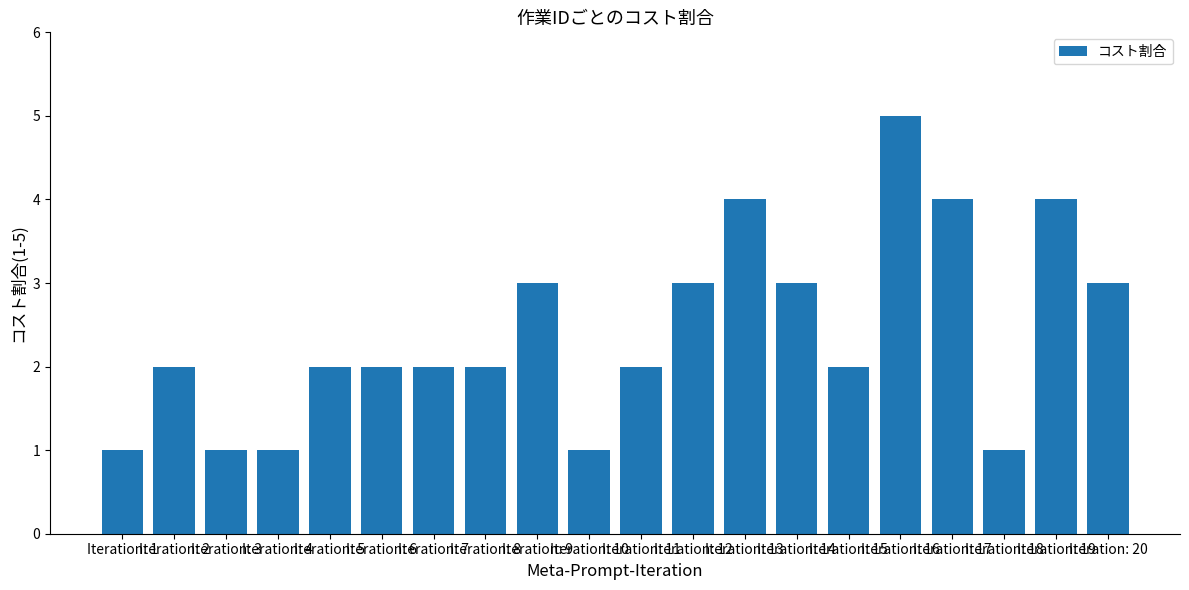

How many categories are shown in the chart?

20